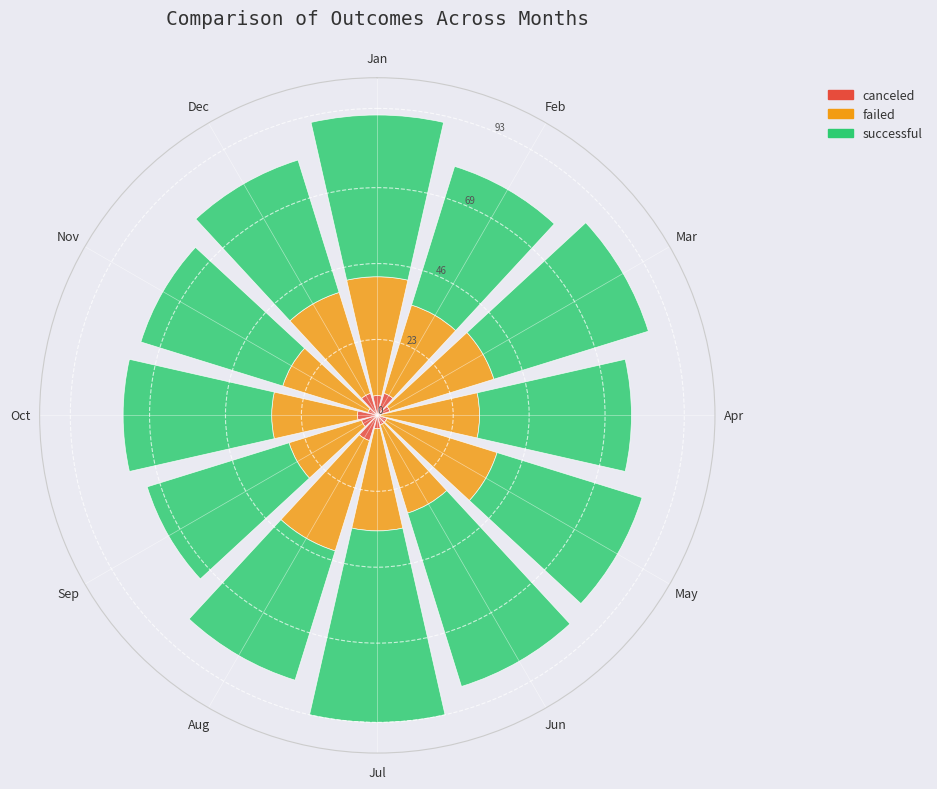

How many distinct data groups are displayed?

3